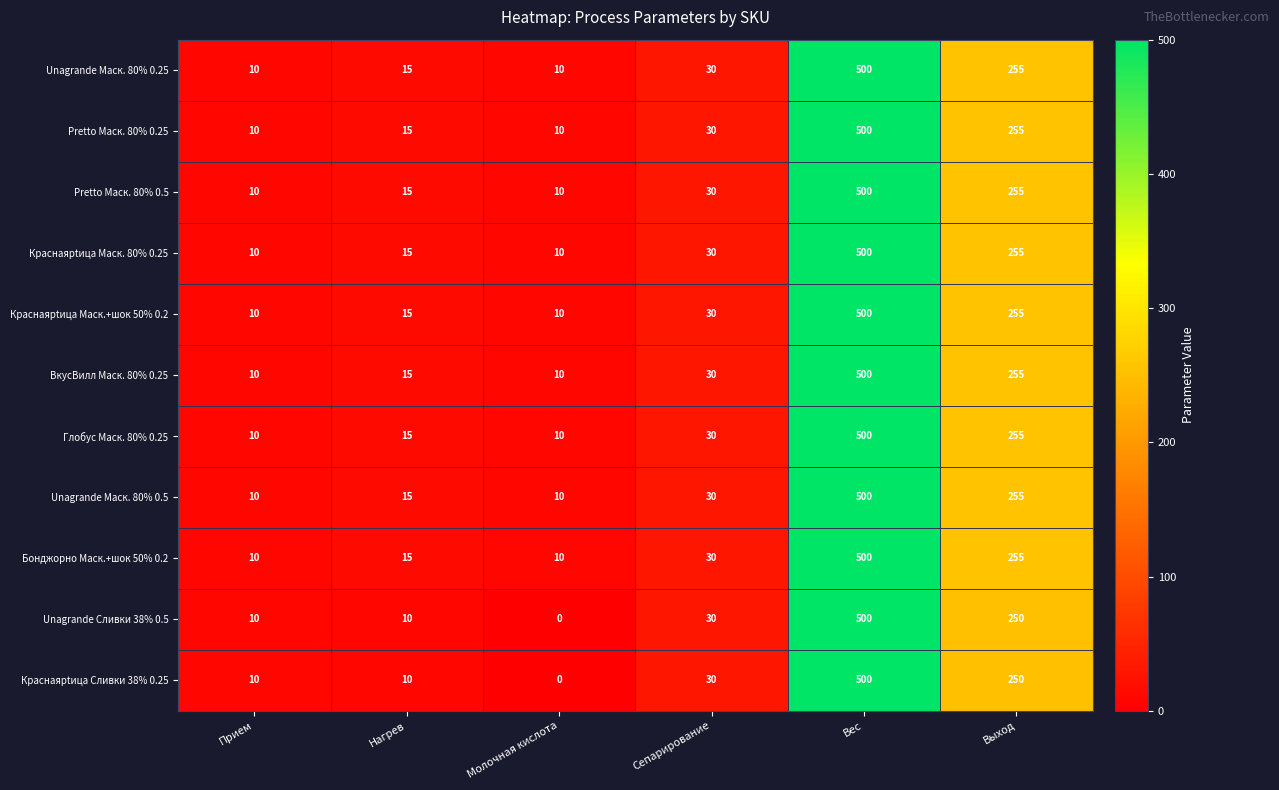

What is the difference between the maximum and second lowest values in the Краснаяptица Маск. 80% 0.25 series?

490